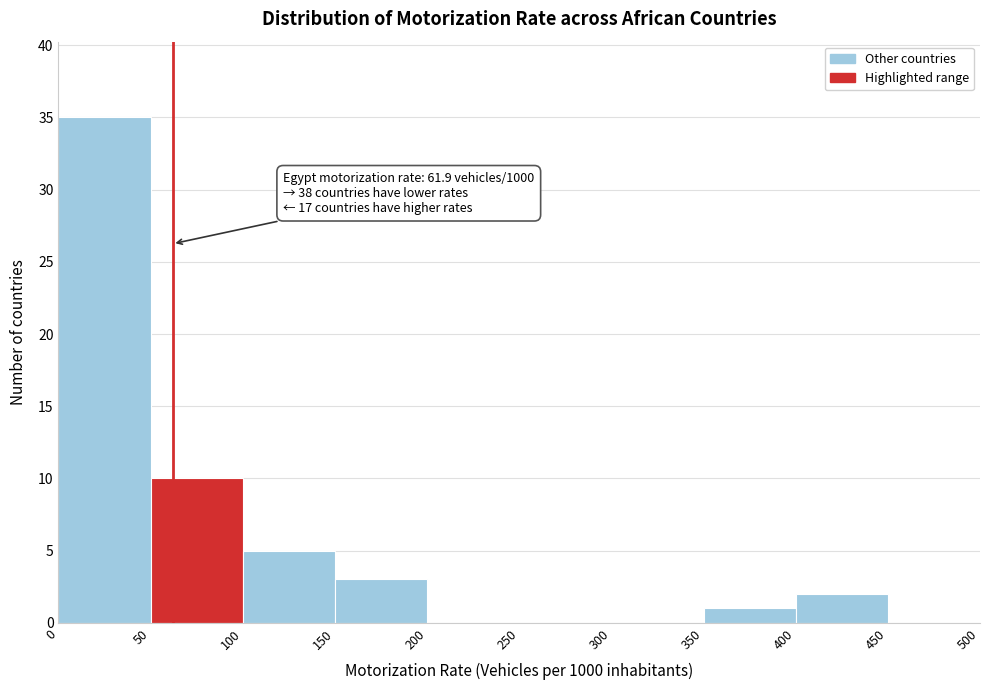

Which range on the x-axis has the tallest bar?

0 to 50